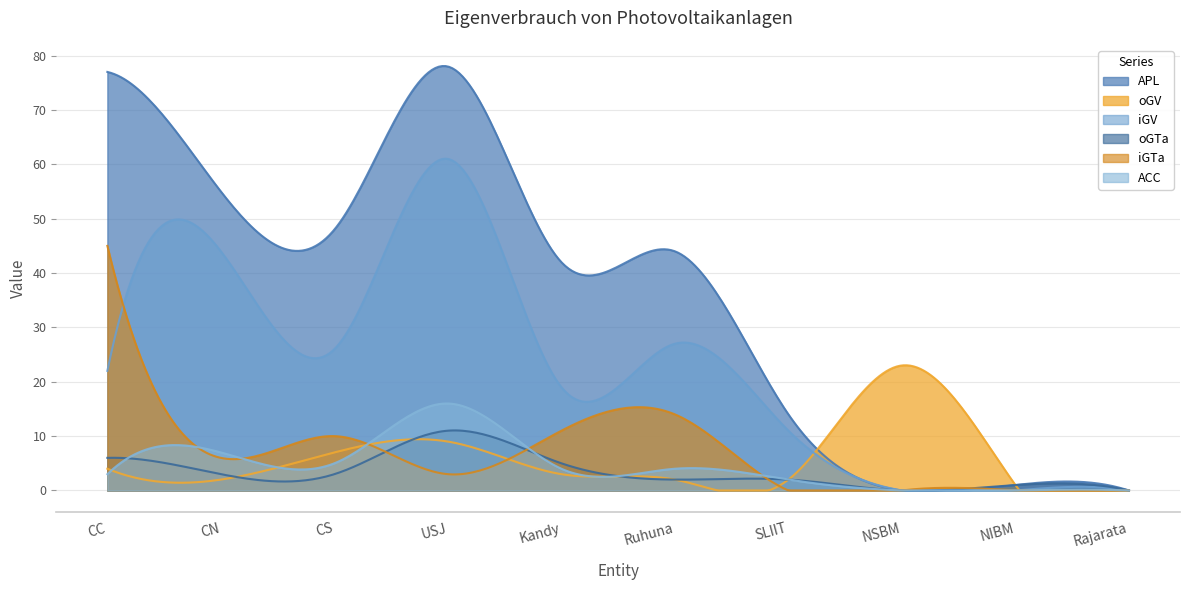

Rank the series at CS from highest to lowest value.

APL, iGV, iGTa, oGV, ACC, oGTa